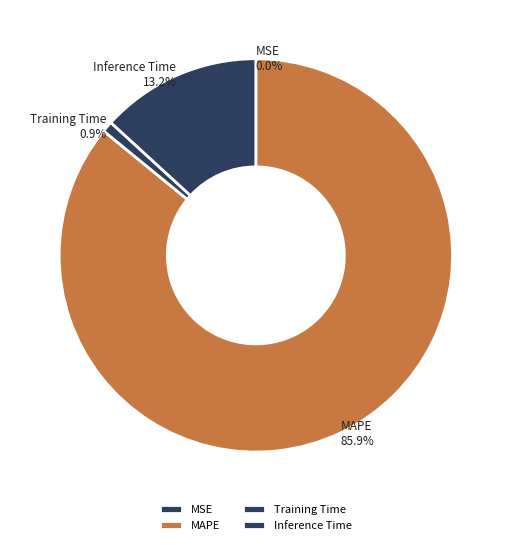

To the nearest percent, what is the difference between the largest and smallest slice percentages?

86%